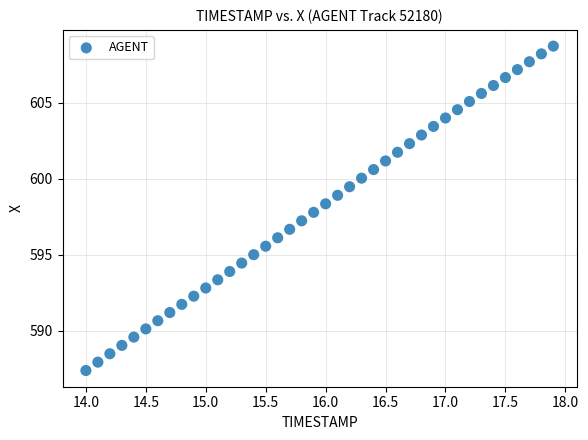

What is the range of Y values (max minus min)?

21.3